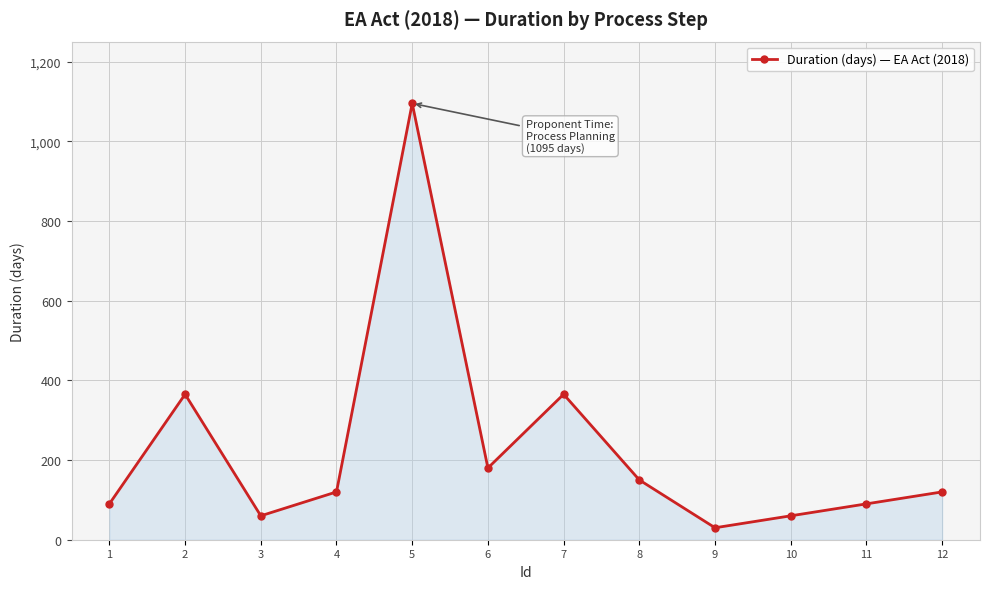

What is the difference between the values at 11 and 9?

60